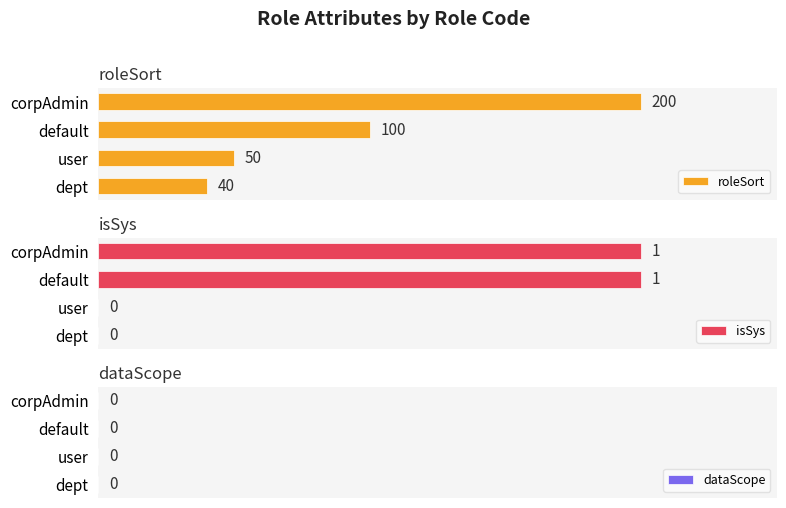

At which label is roleSort closest to 120?

default